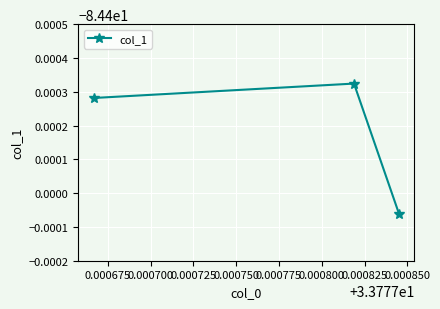

Is this an area chart (filled region under the line)?

No